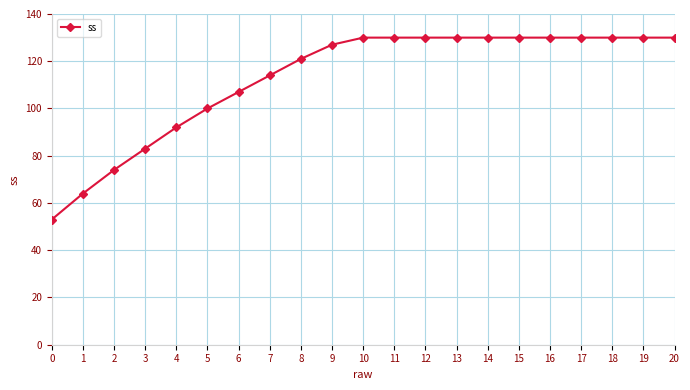

What is the difference between the maximum and minimum values?

77